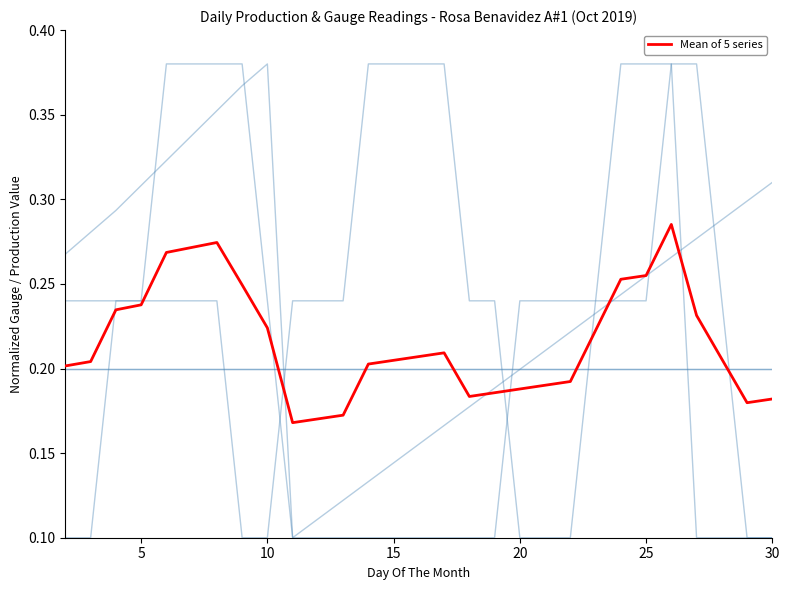

Does the chart display data point markers on the line(s)?

No